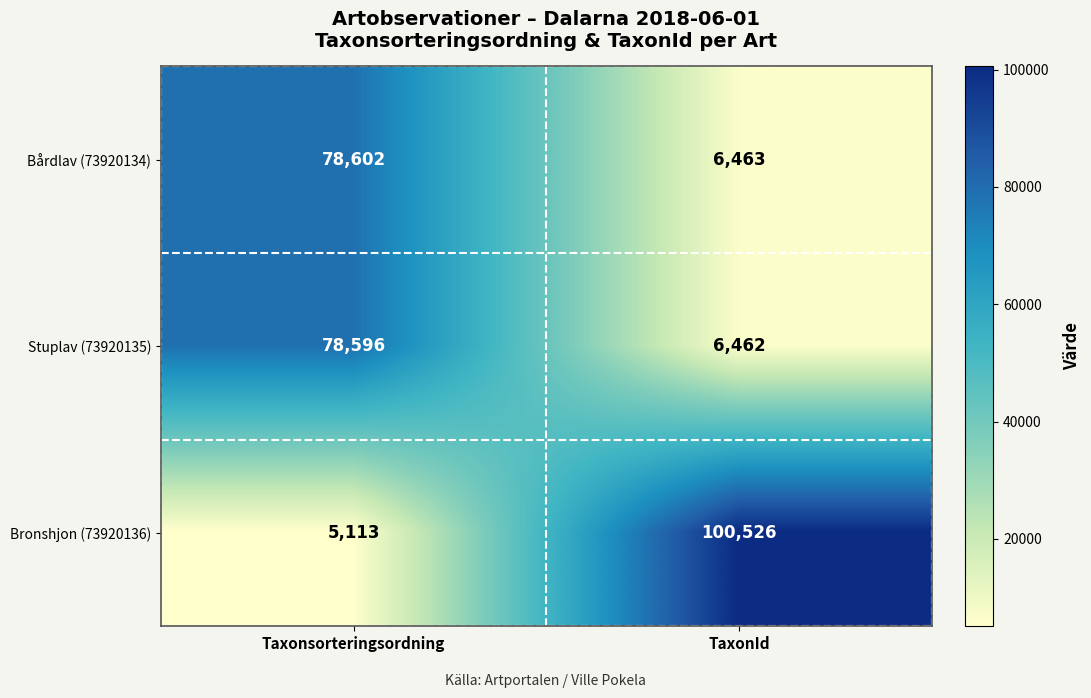

Rank the series at TaxonId from lowest to highest value.

Stuplav (73920135), Bårdlav (73920134), Bronshjon (73920136)